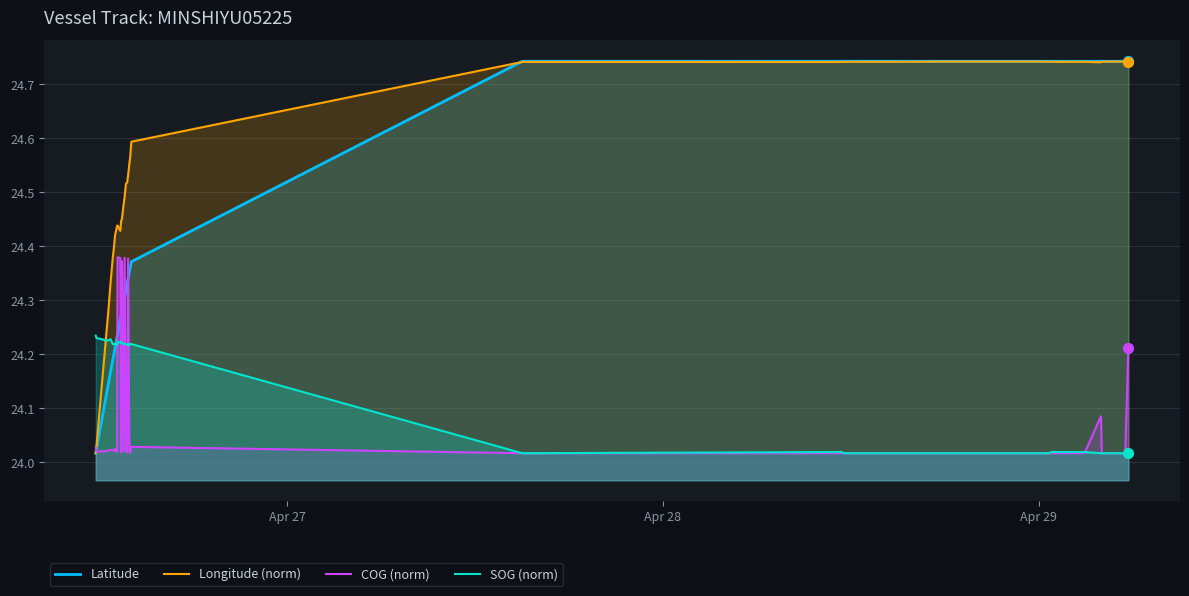

Which series has the largest total across all categories?

Longitude (norm)